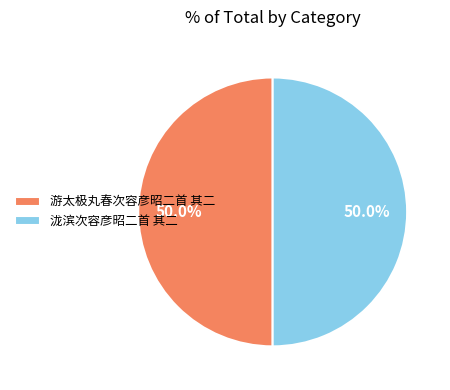

Approximately how many times larger is the value at 游太极丸春次容彦昭二首 其二 compared to 泷滨次容彦昭二首 其二?

1.0